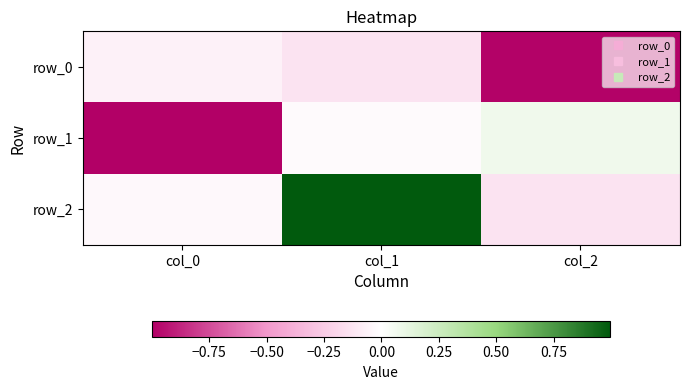

The value of row_2 at col_0 is -0.0. True or false?

True